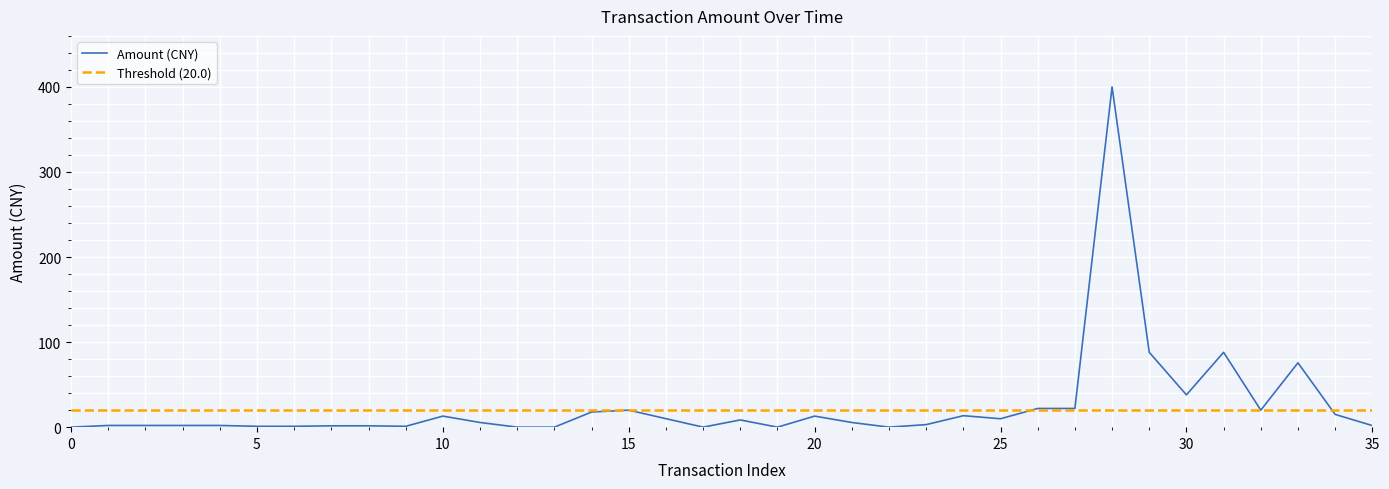

The chart shows a value of 1.6 at 8. True or false?

True